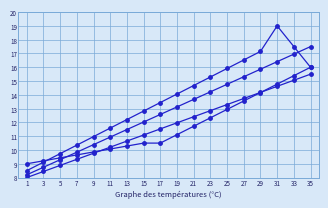

How many series are shown in this chart?

4